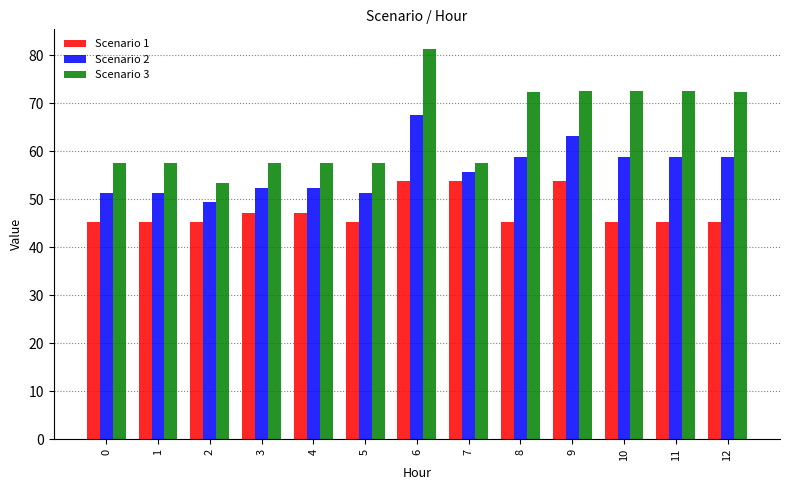

List the series in order of their peak value, highest first.

Scenario 3, Scenario 2, Scenario 1